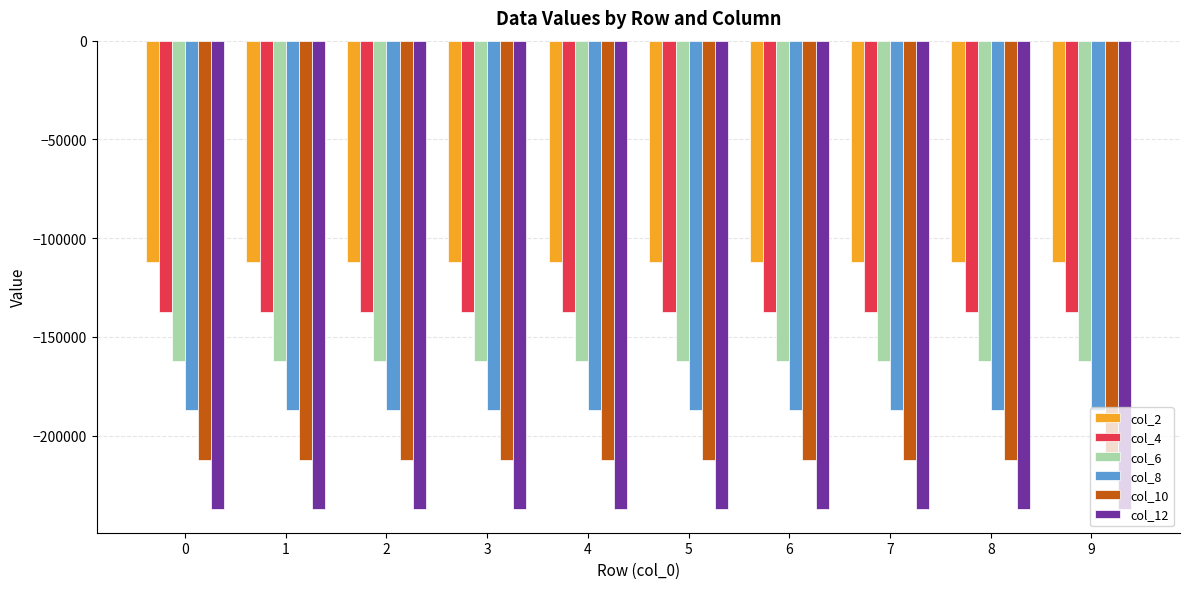

What is the difference between the maximum and minimum values in the col_8 series?

0.9